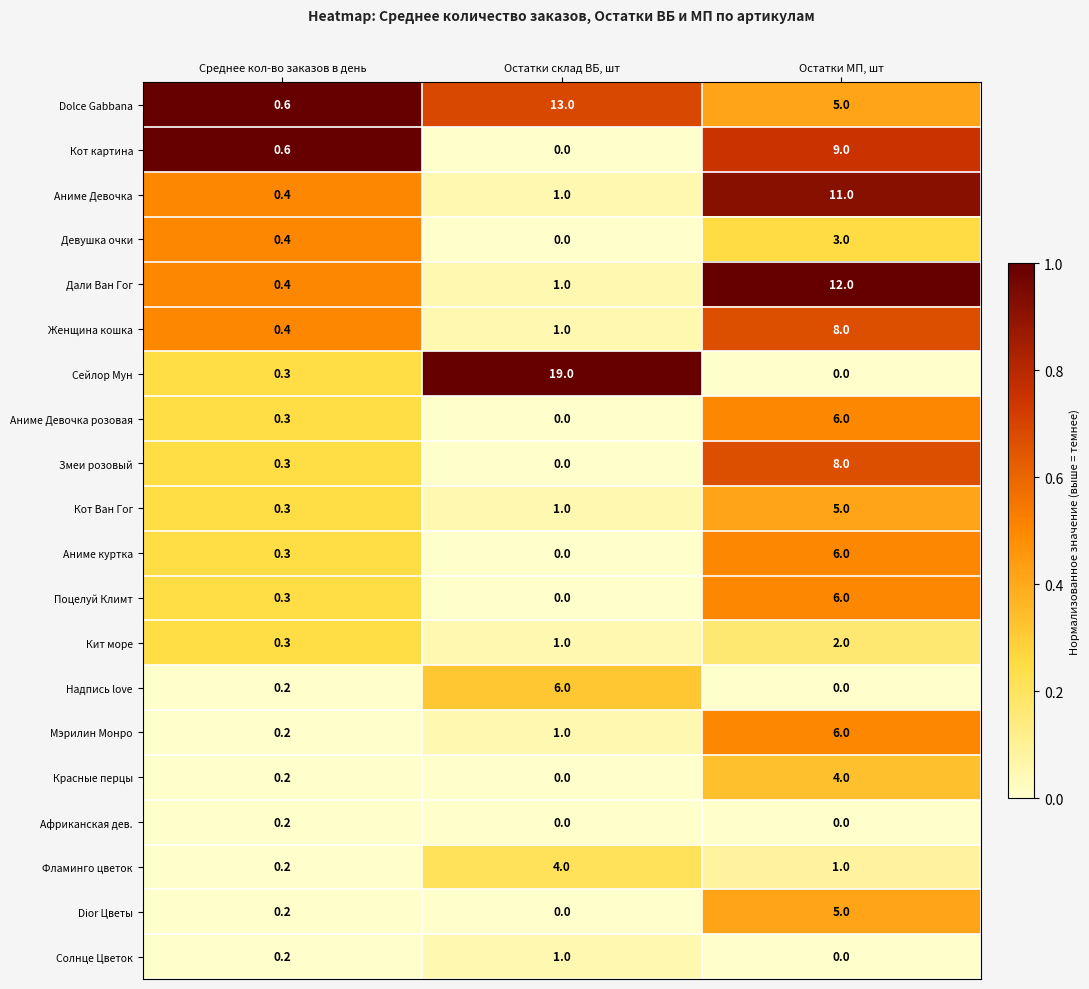

What is the total value across all series at Среднее кол-во заказов в день?

6.3